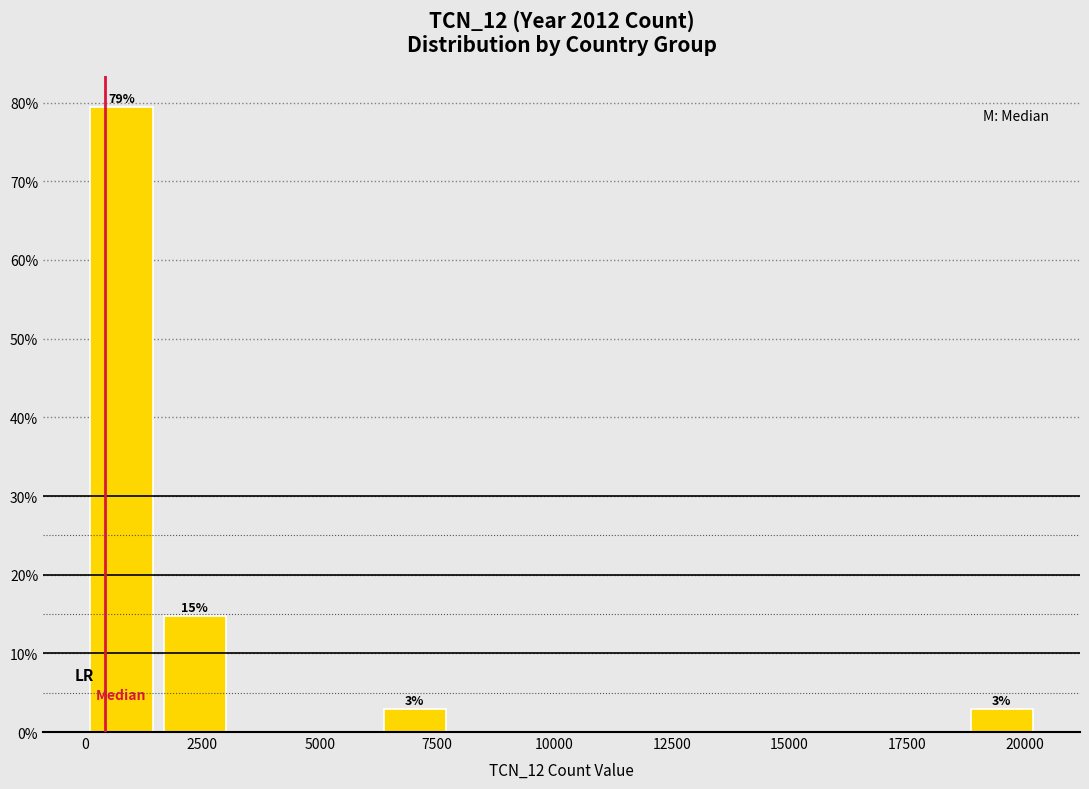

Read against the x-axis, roughly where is the centre of the tallest bar?

1000